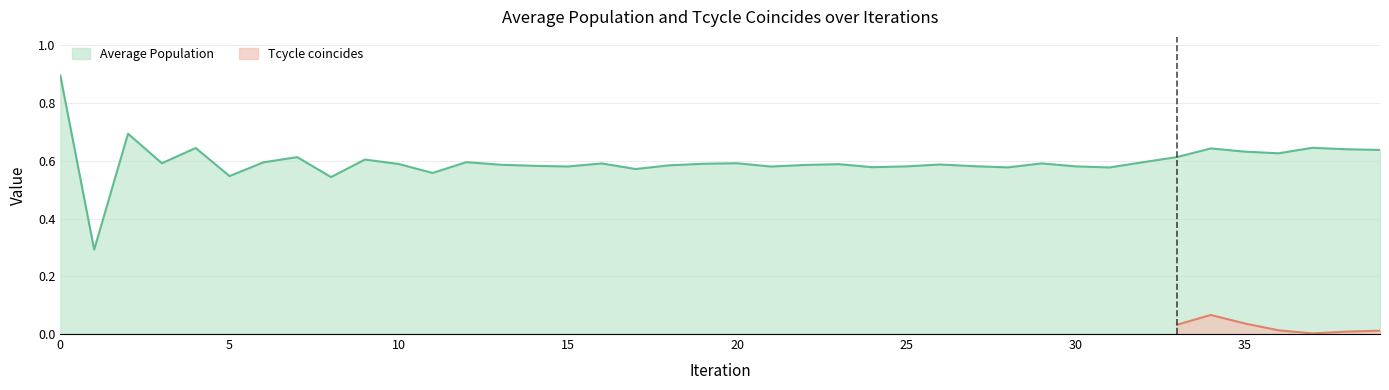

The chart shows a value of 0.2 at 24. True or false?

False